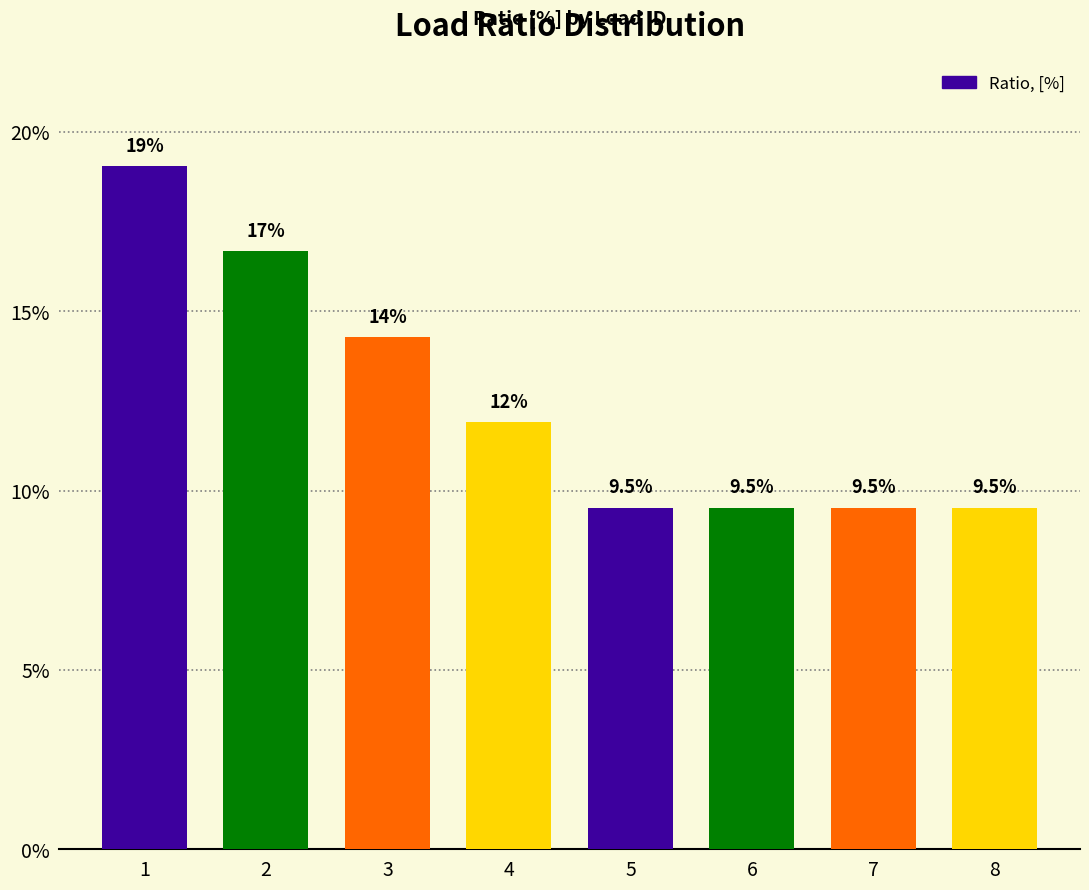

Which category has the lowest value across all series?

5